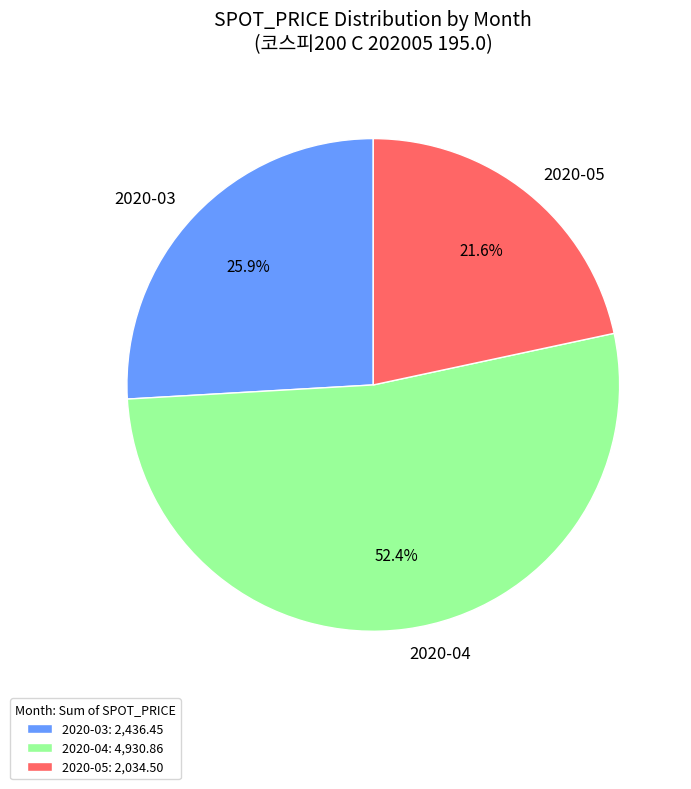

Approximately how many times larger is the value at 2020-05 compared to 2020-03?

0.8